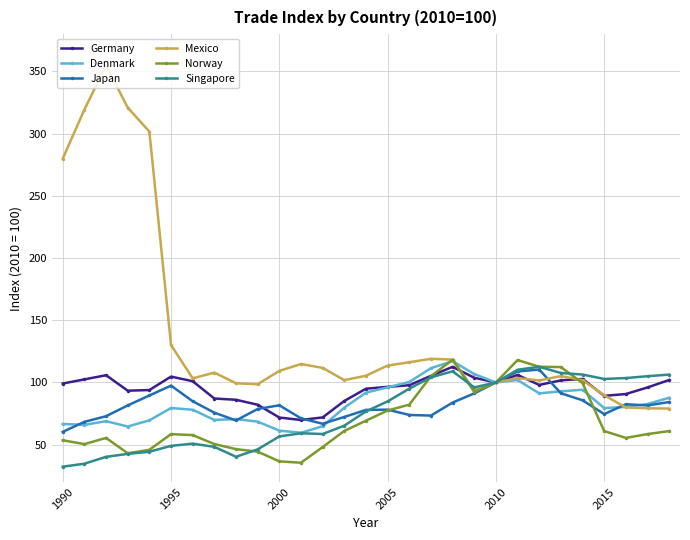

Which series has the largest range (max minus min)?

Mexico